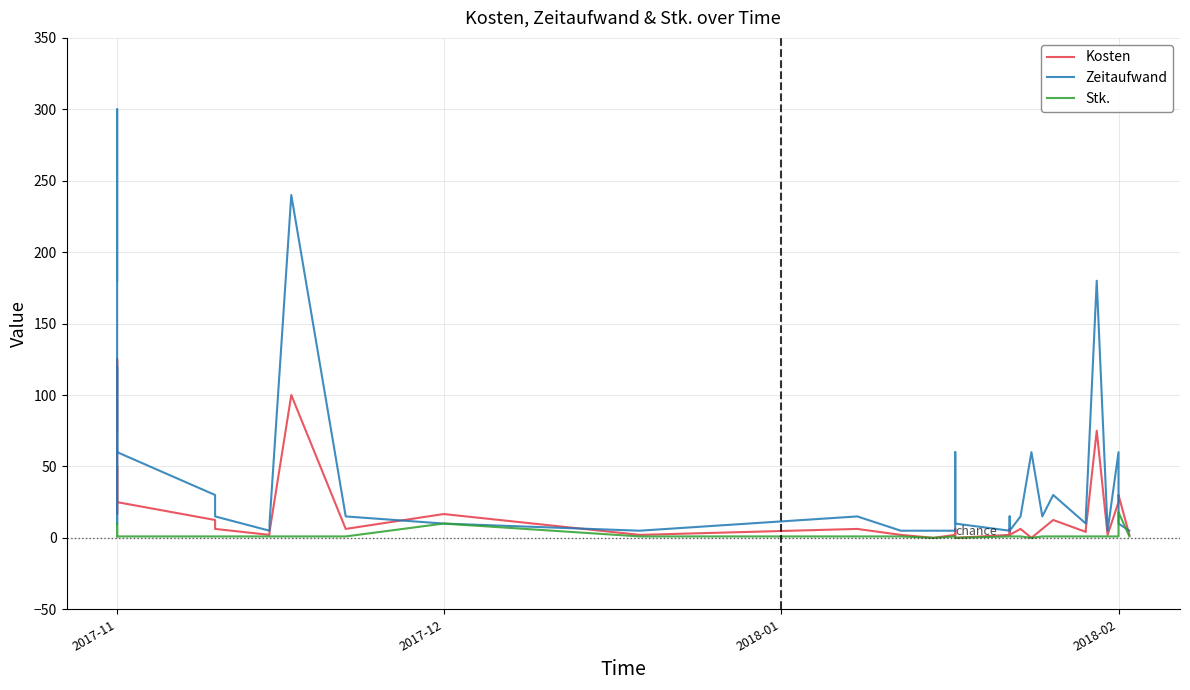

In Stk., how many points are lower than both neighbors (excluding endpoints)?

2